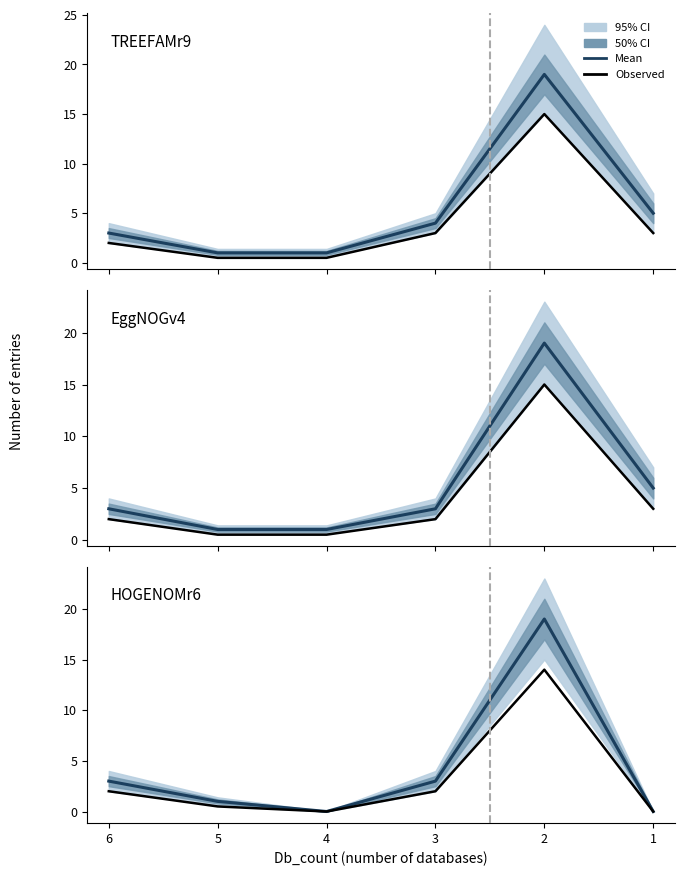

Is this an area chart (filled region under the line)?

No